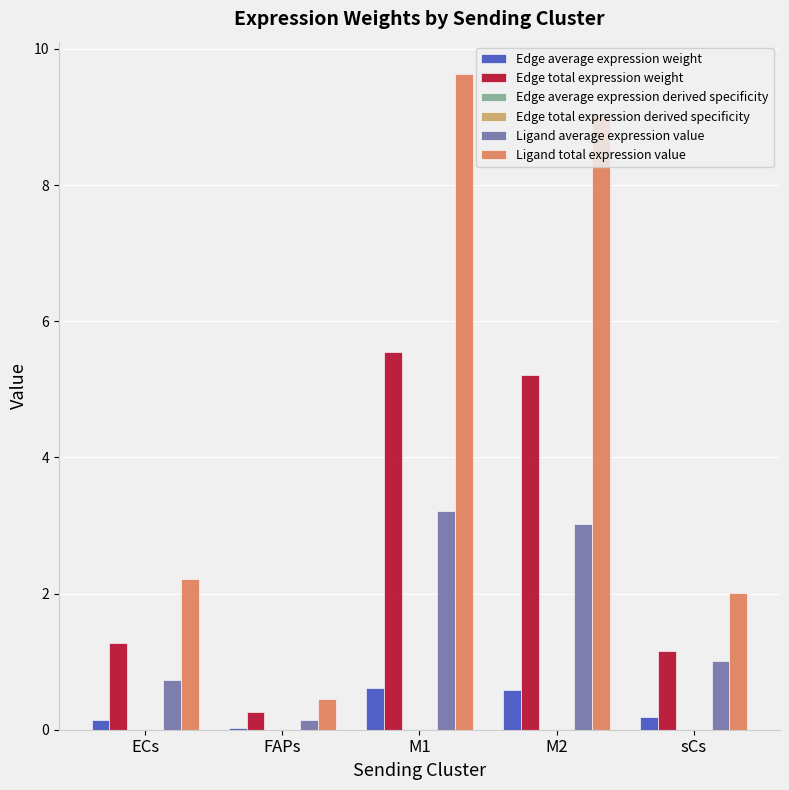

What is the sum of the Ligand total expression value values at M2 and ECs?

11.3